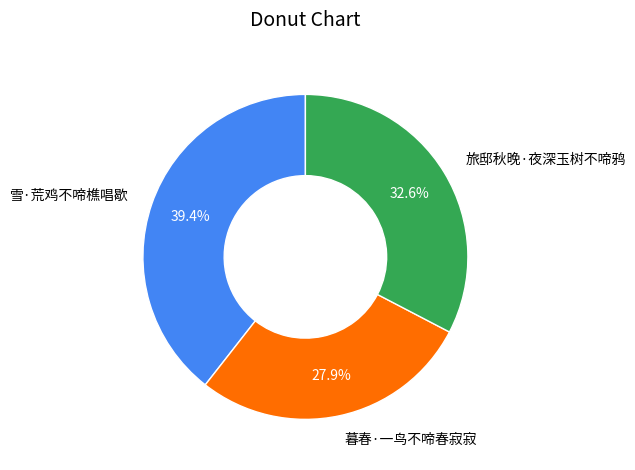

The 暮春·一鸟不啼春寂寂 slice represents 39% of the pie. True or false?

False